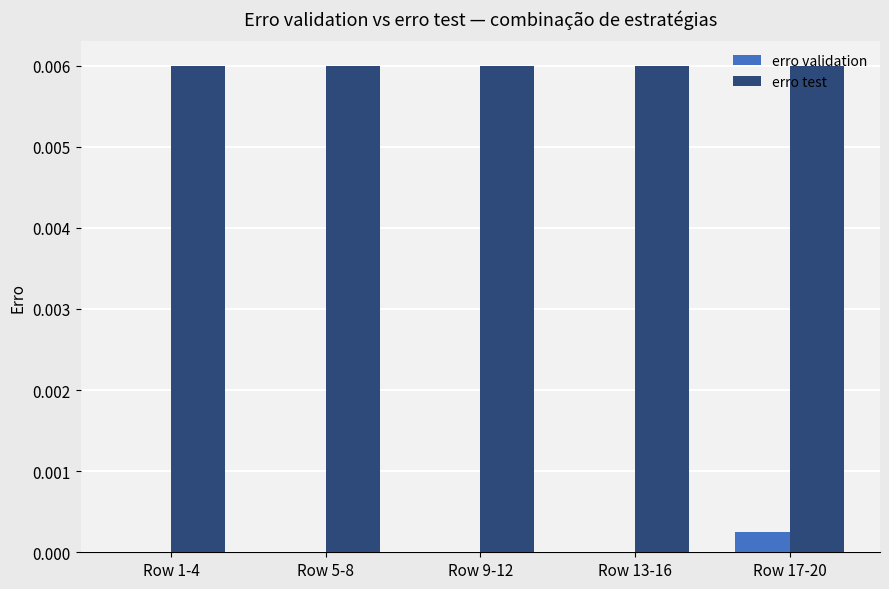

How many categories are shown in the chart?

5